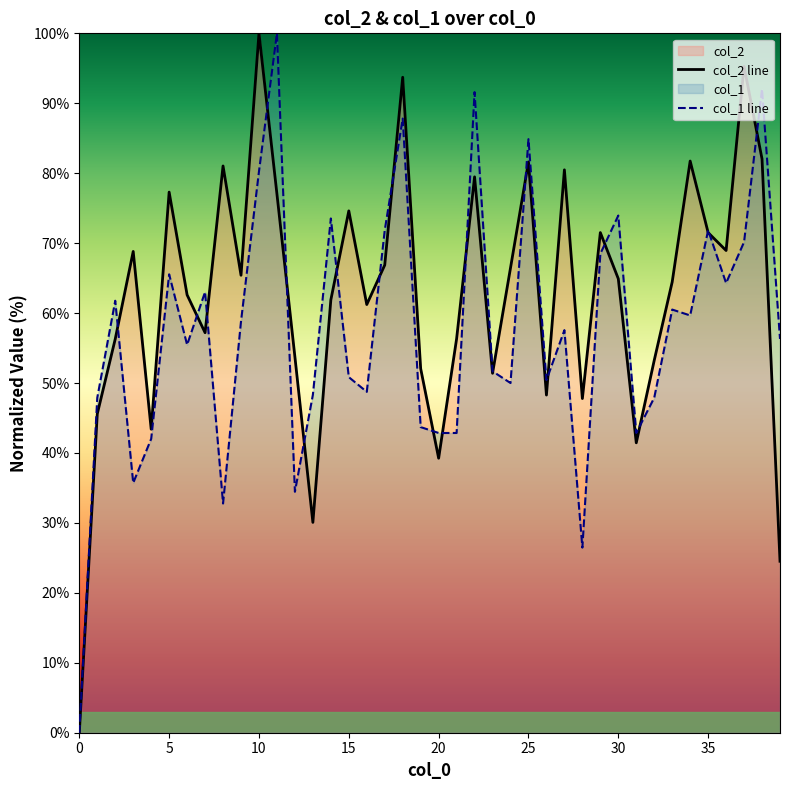

Rank the series by their average value, from highest to lowest.

col_2 line, col_1 line